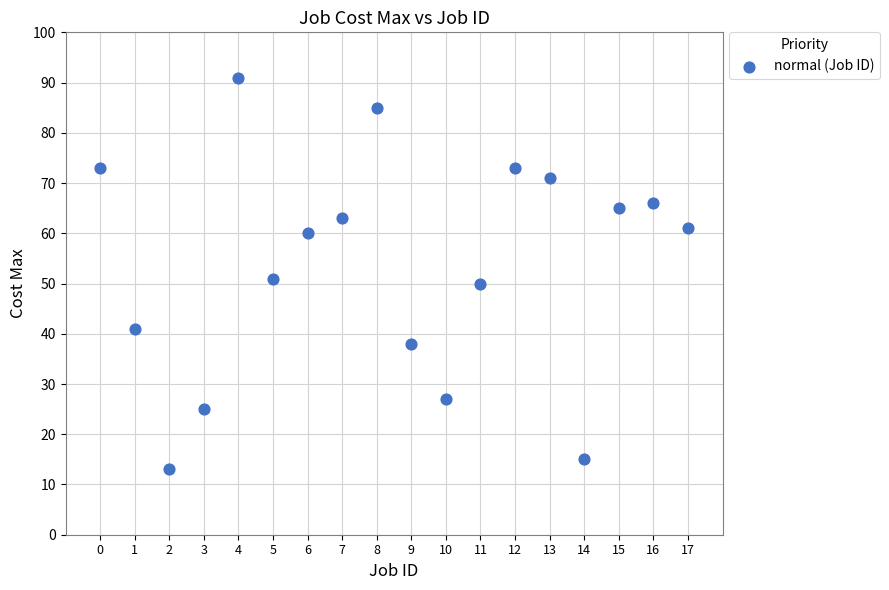

What Y value in the scatter plot is closest to 52?

51